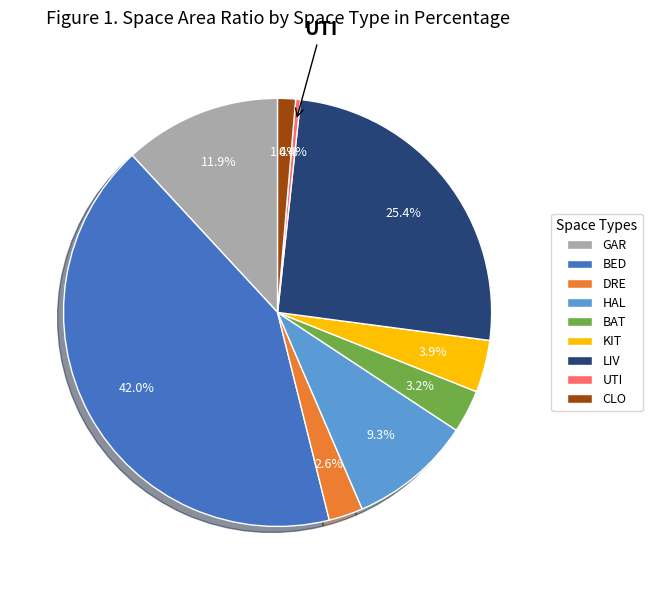

Does any single category account for the majority?

No